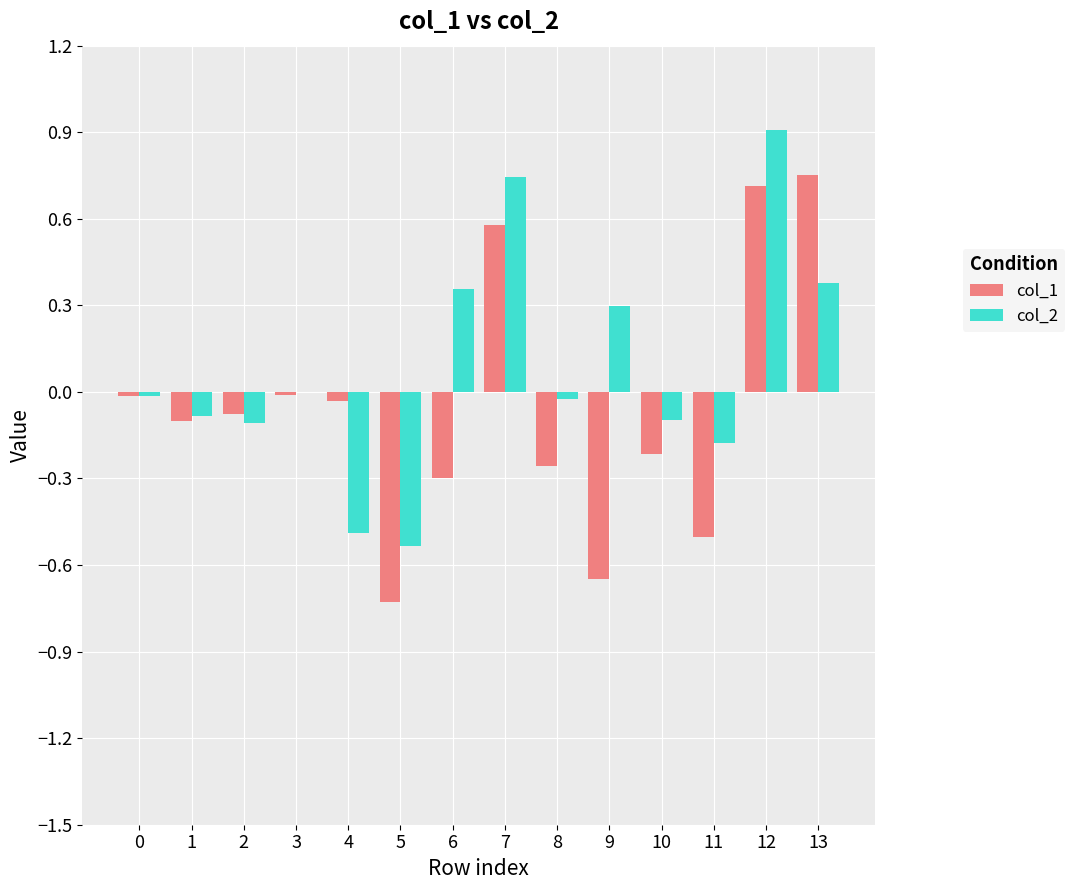

Which category has the highest value in the col_2 series?

12